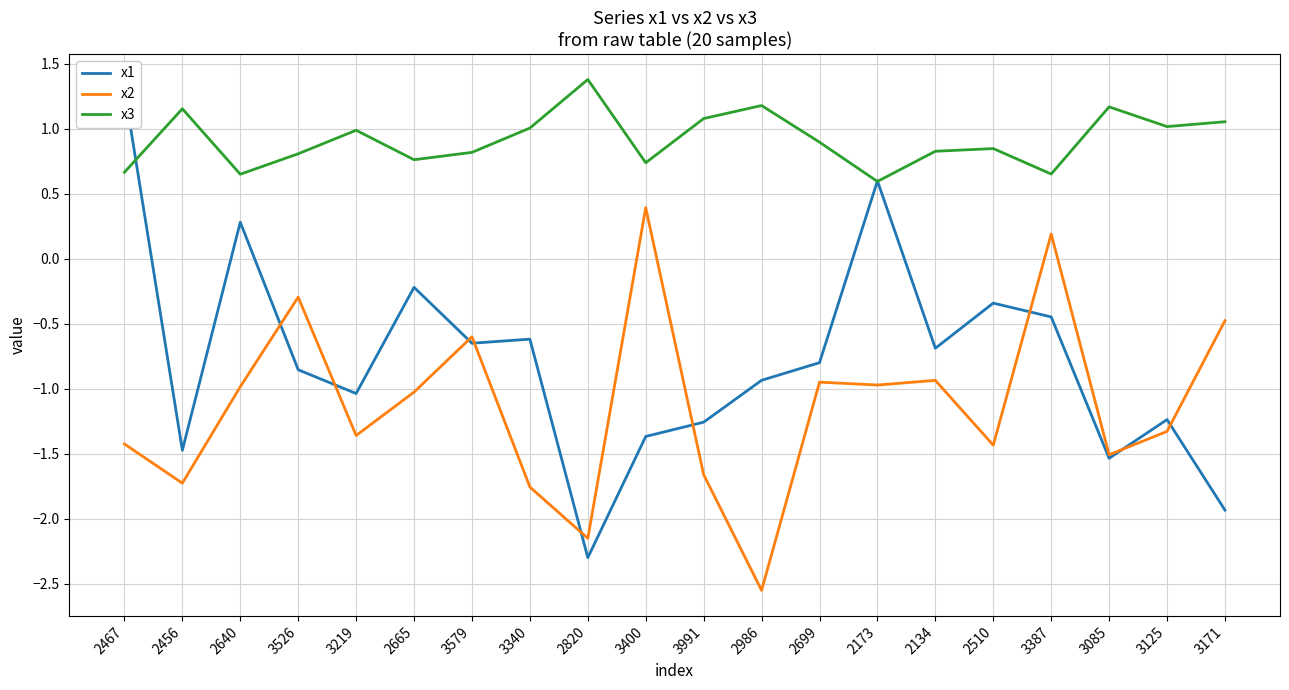

At which label does x2 reach its minimum?

2986